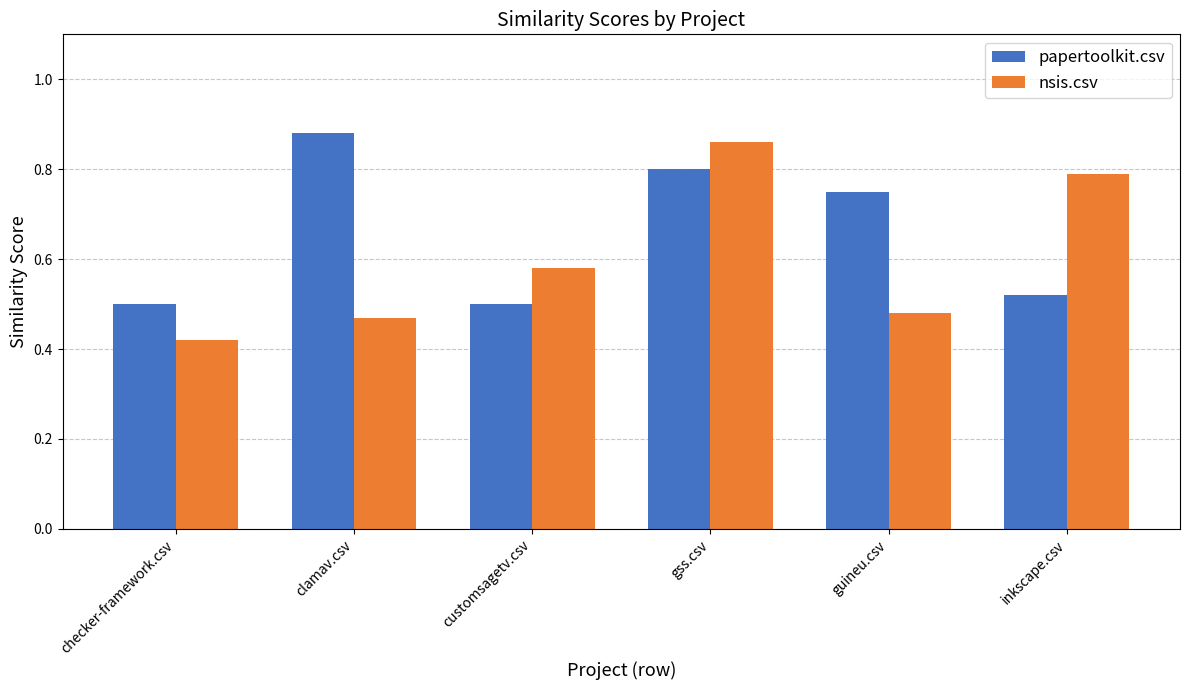

What is the spread (max minus min) of values at guineu.csv?

0.3